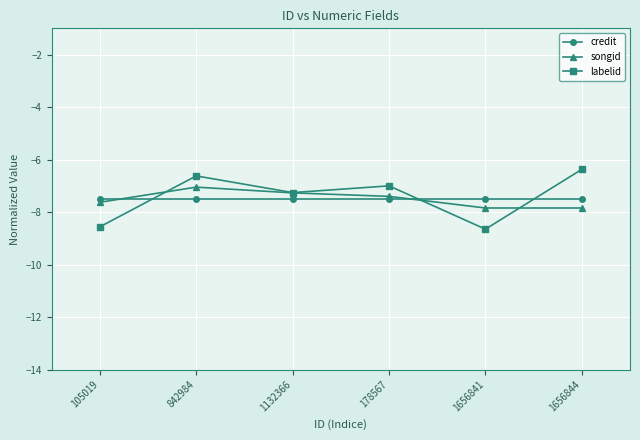

Where is the first local minimum for labelid?

1132366